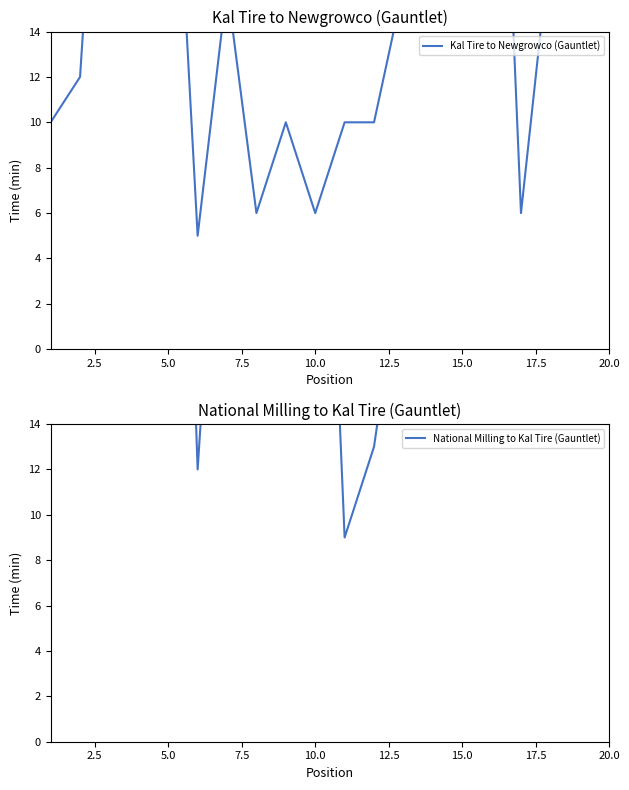

List the labels in order of value, largest first.

16, 3, 5, 20, 14, 18, 4, 7, 13, 19, 15, 2, 1, 9, 11, 12, 8, 10, 17, 6